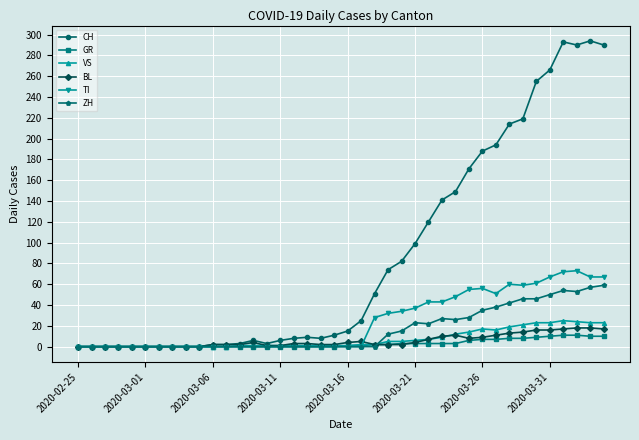

How many lines are shown in the chart?

6